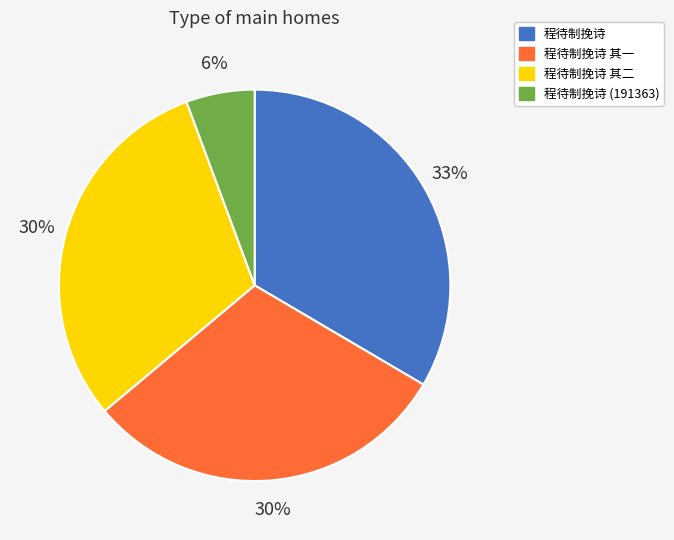

Do 程待制挽诗 其一 and 程待制挽诗 together represent more than half of the pie?

Yes